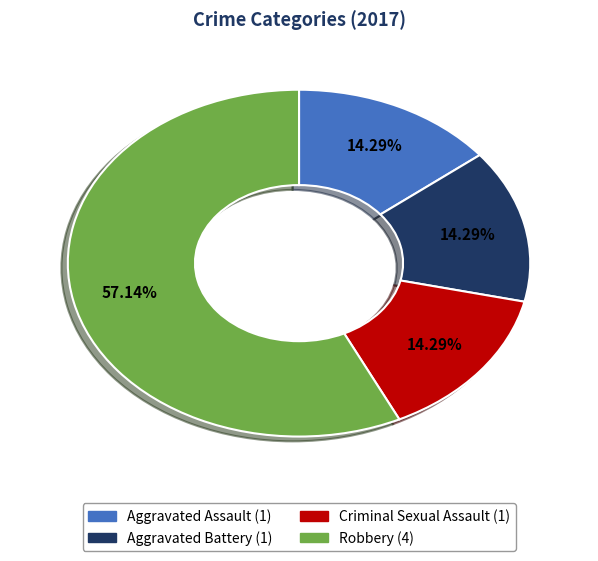

To the nearest percent, what is the average slice percentage?

25%